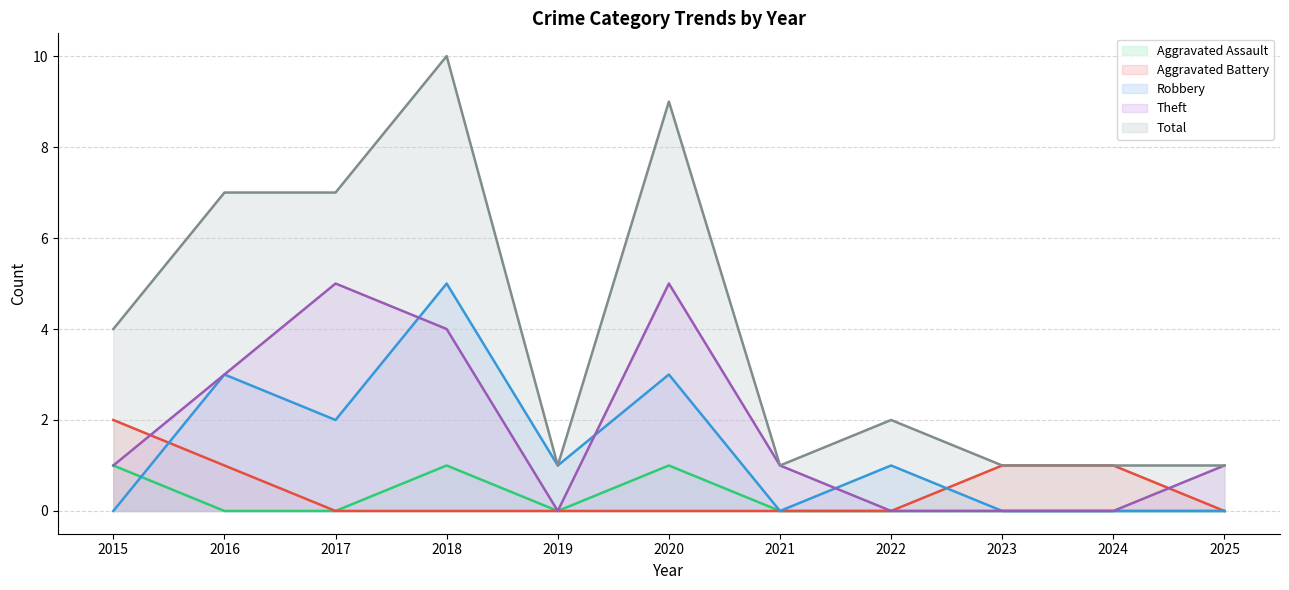

Is it true that Theft equals 0 at 2023?

True